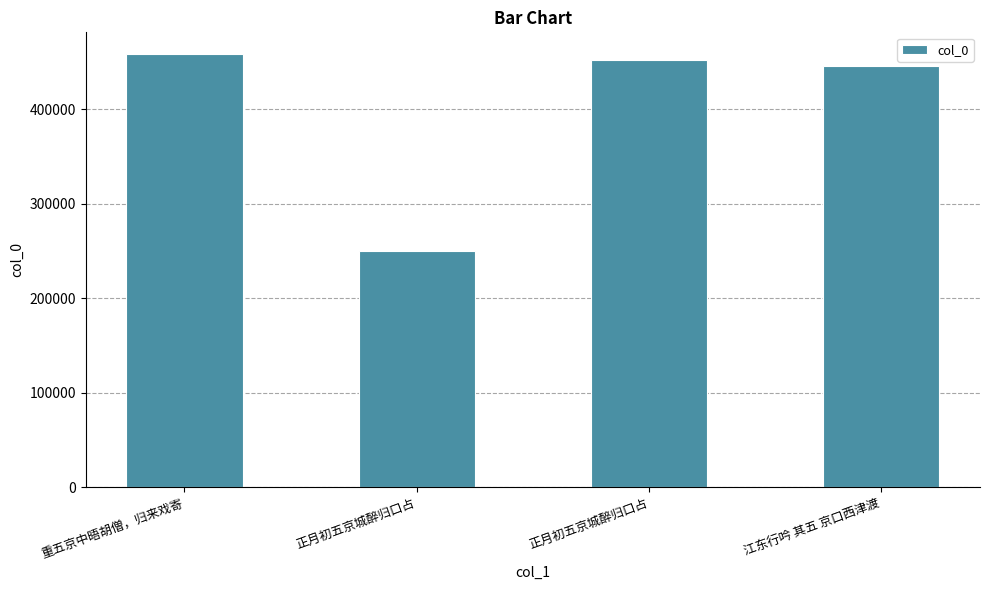

How many bars are there in total?

4